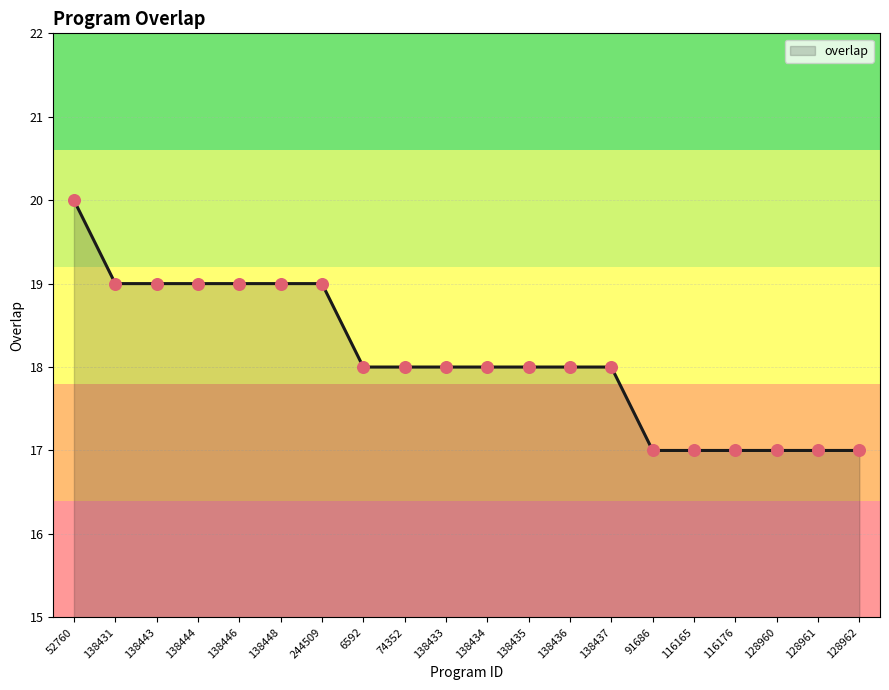

What is the change in value from 138444 to 138435?

-1